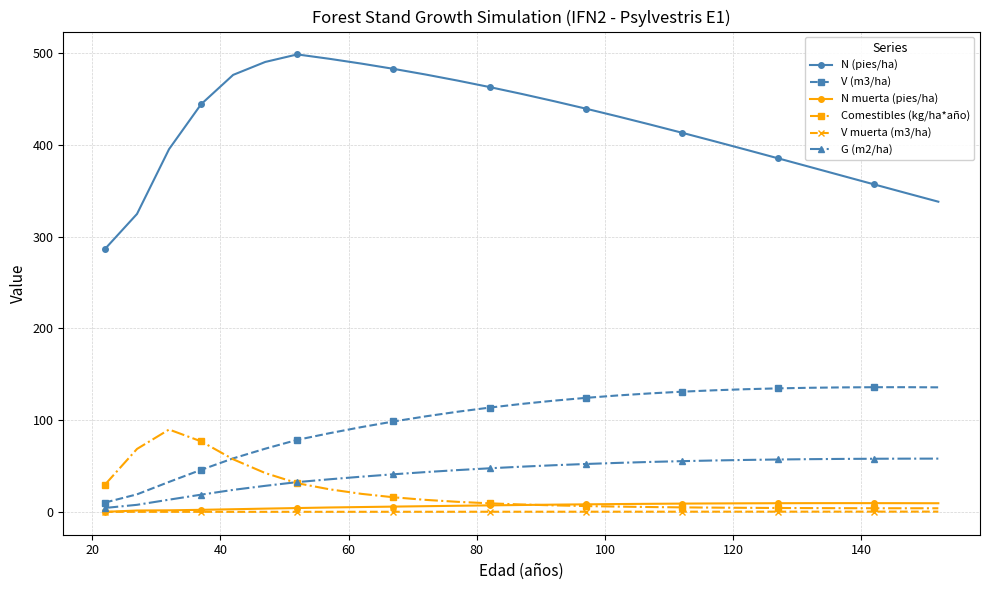

True or false: N muerta (pies/ha) and N (pies/ha) intersect in this chart.

False